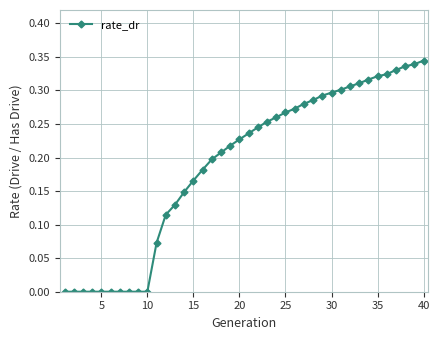

Is this an area chart (filled region under the line)?

No